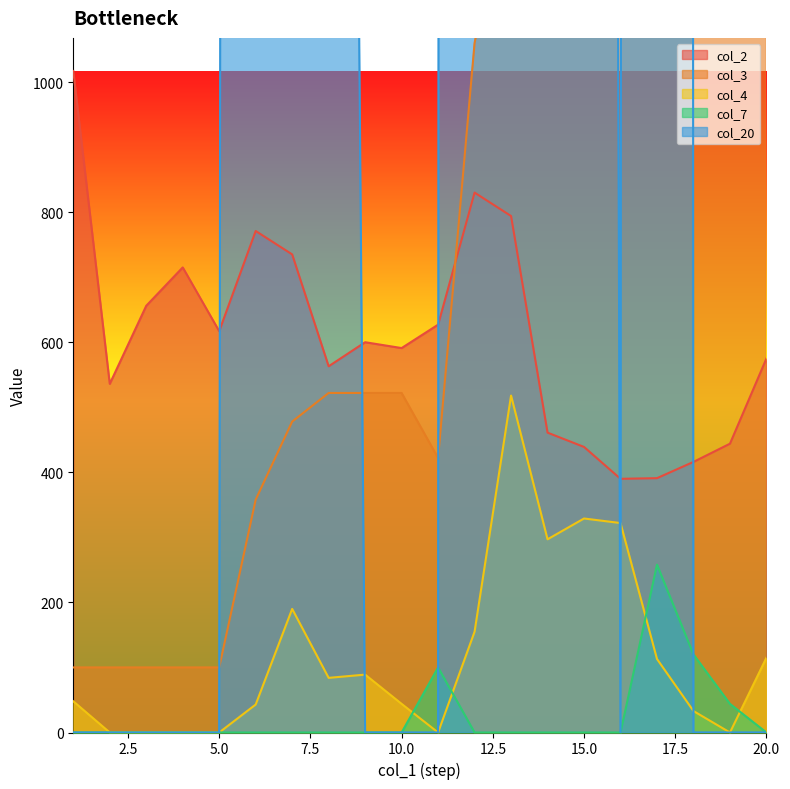

What is the difference between the maximum and minimum values in the col_4 series?

518